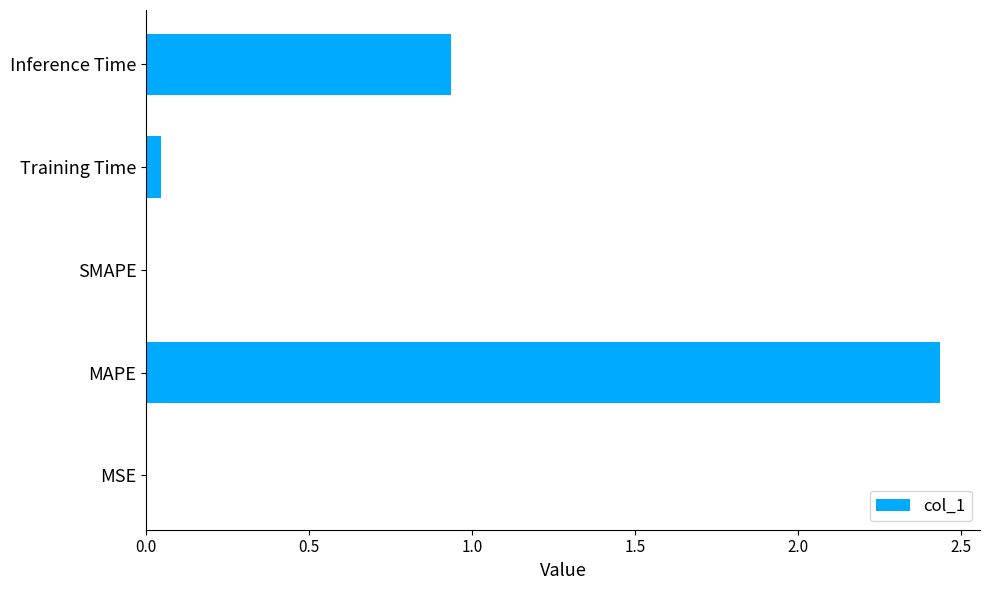

Which label corresponds to the largest value in the chart?

MAPE